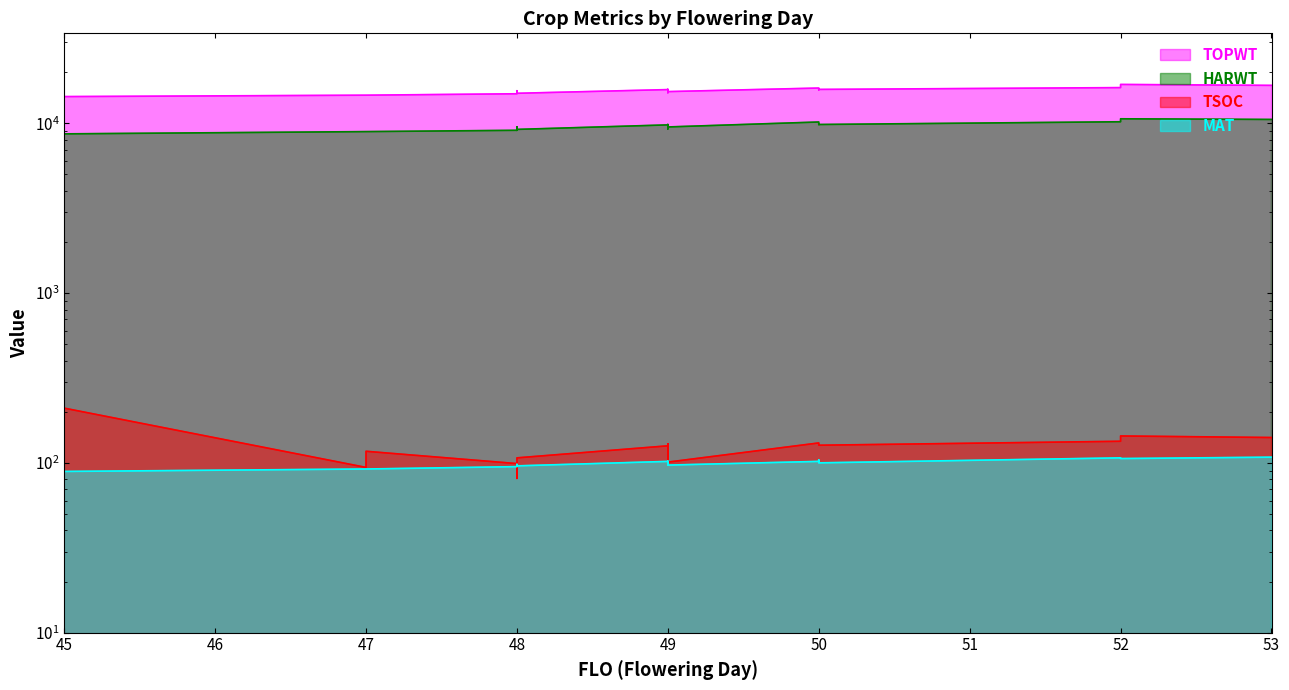

How many values in the TOPWT series exceed 15555?

13